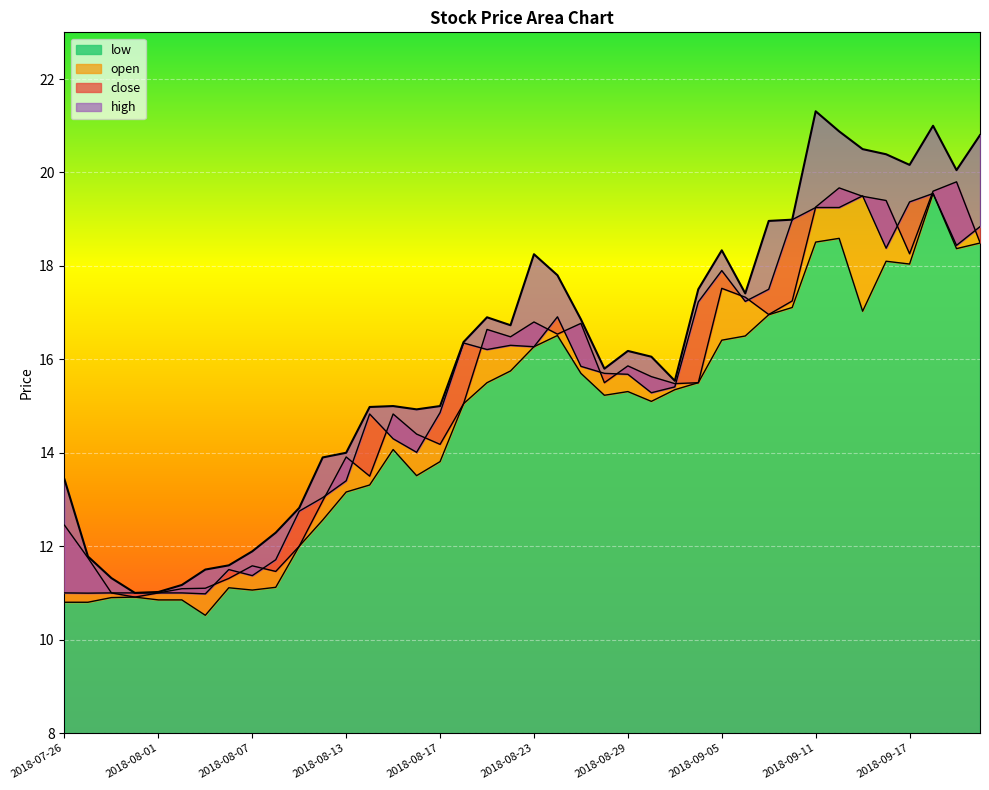

How many data points in low are less than 15?

17